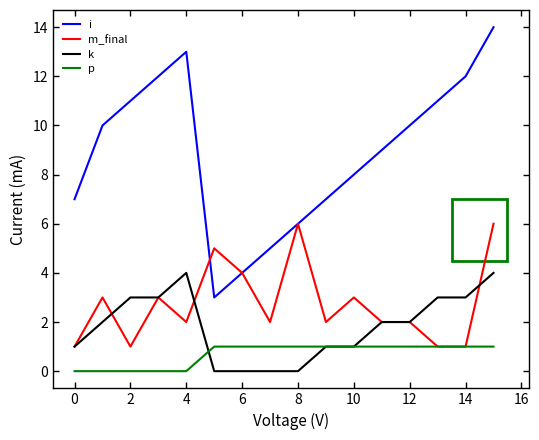

Rank the series by their maximum value, from highest to lowest.

i, m_final, k, p